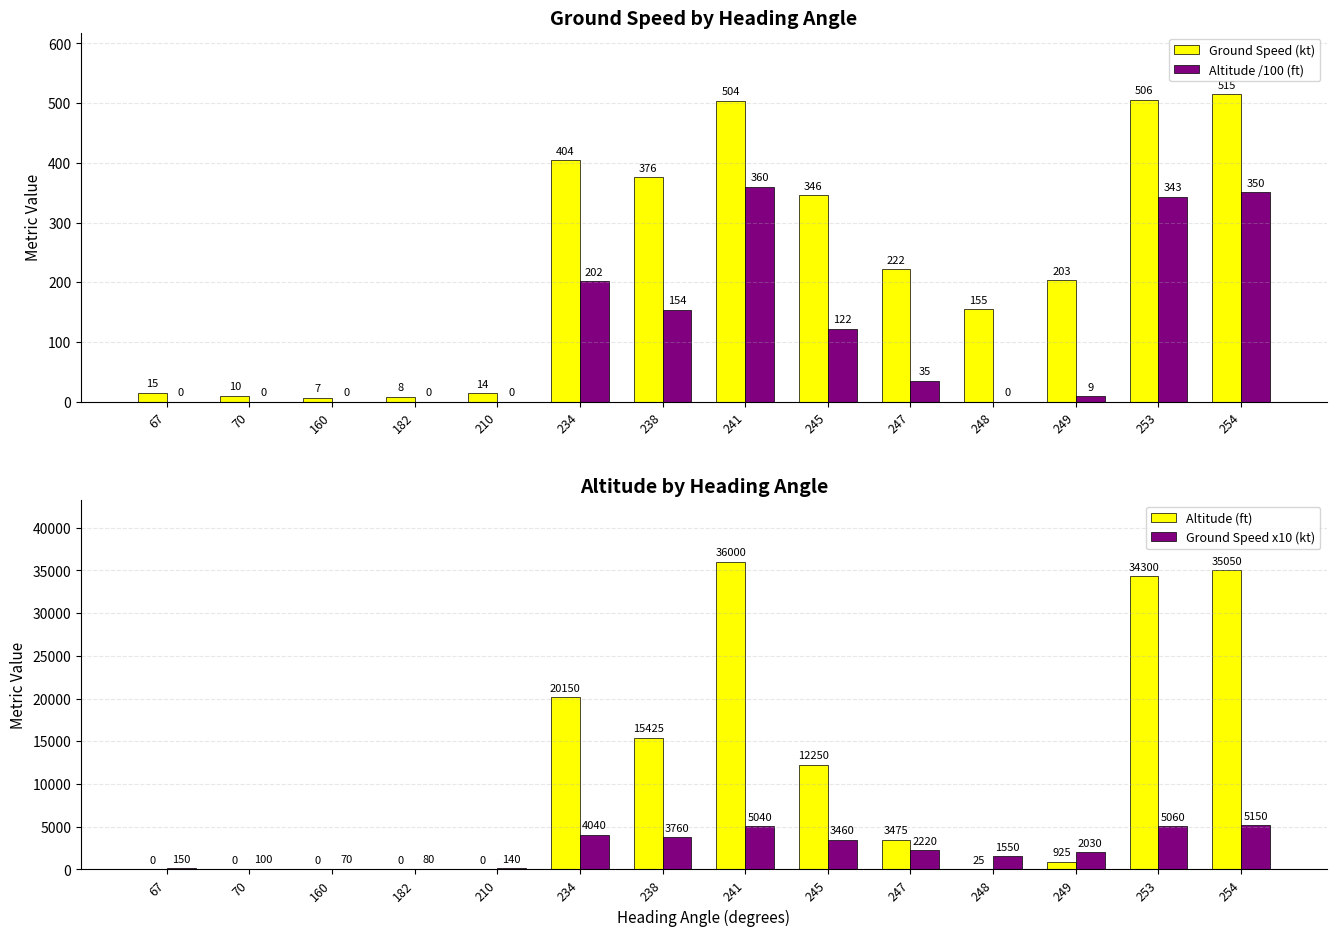

The Altitude (ft) series shows 3475.0 at 247. True or false?

True